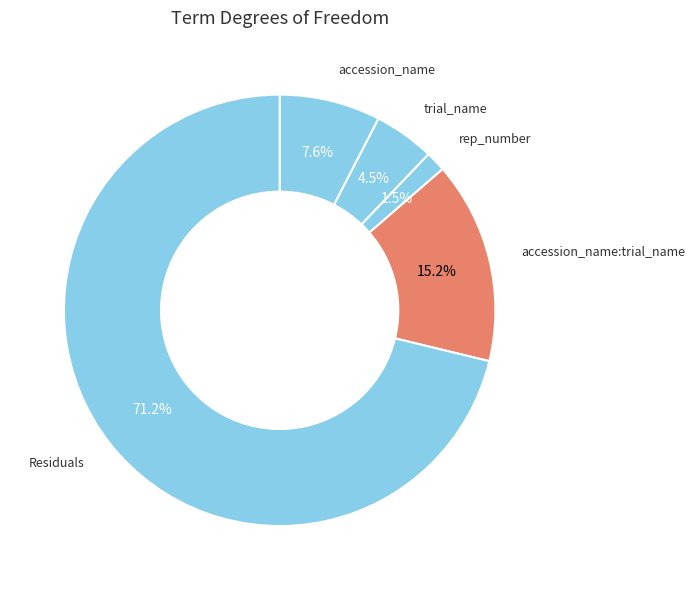

To the nearest percent, what portion does accession_name:trial_name represent?

15%